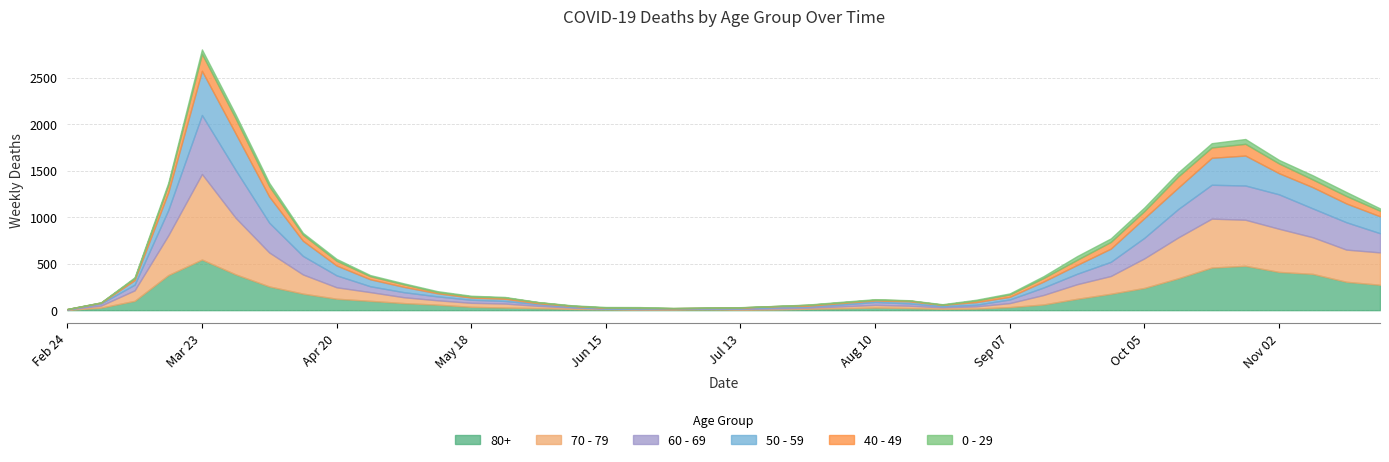

At how many categories does at least one series exceed 723?

1